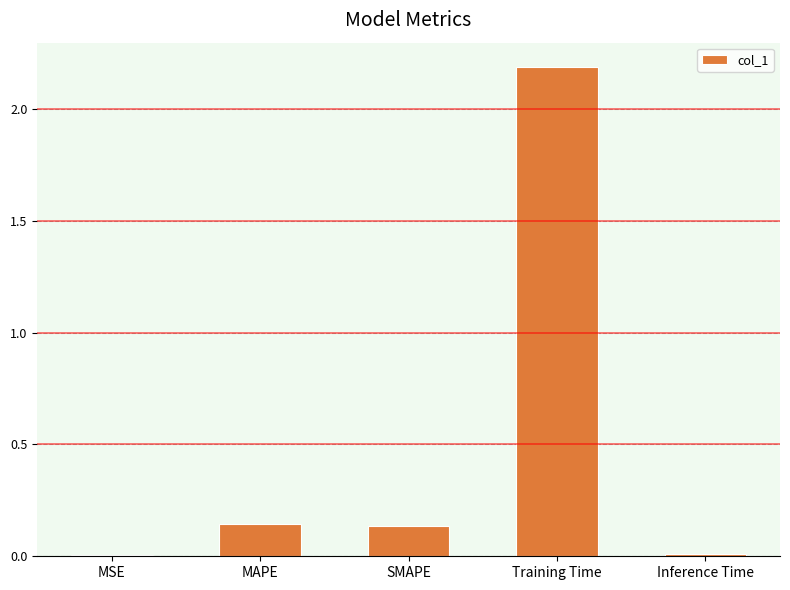

Which has a higher value, SMAPE or Training Time?

Training Time